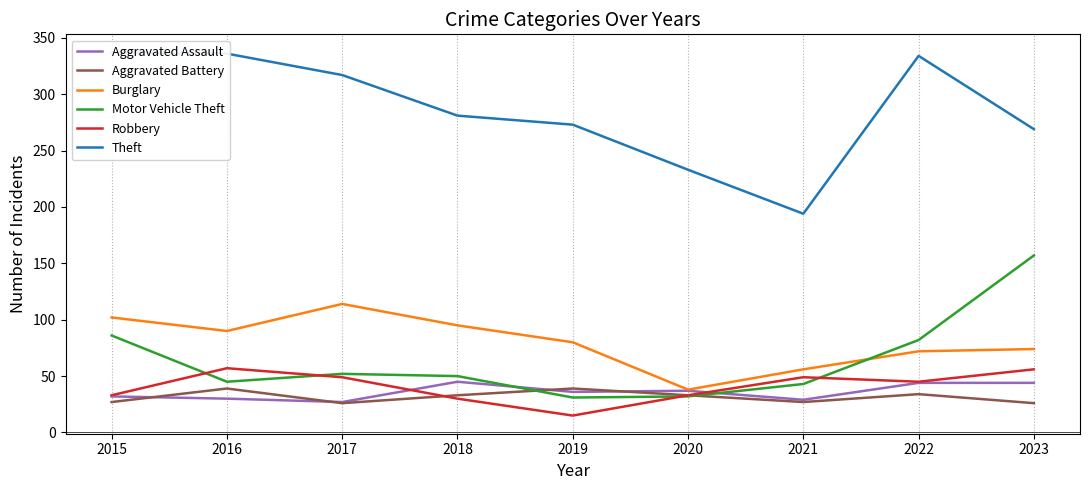

What is the value of the Motor Vehicle Theft point at the 1st from the left?

86